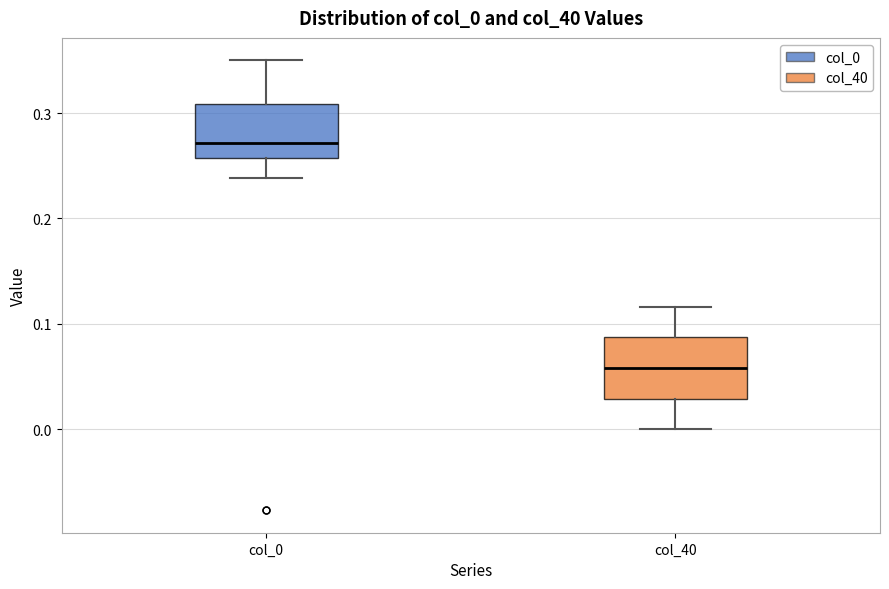

Which box's median line is the lowest?

col_40